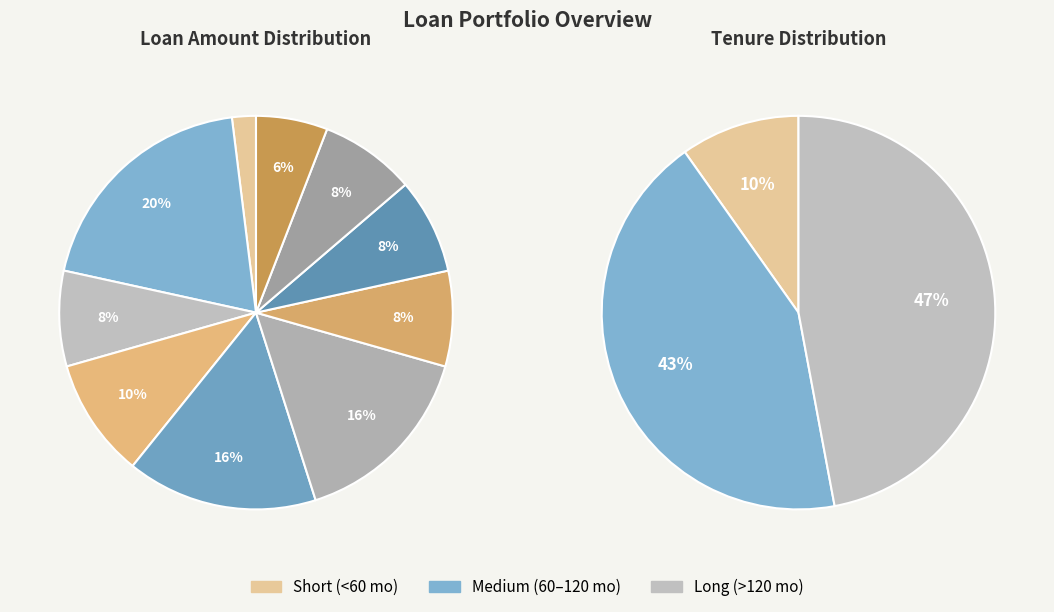

Count the number of slices in the pie.

10